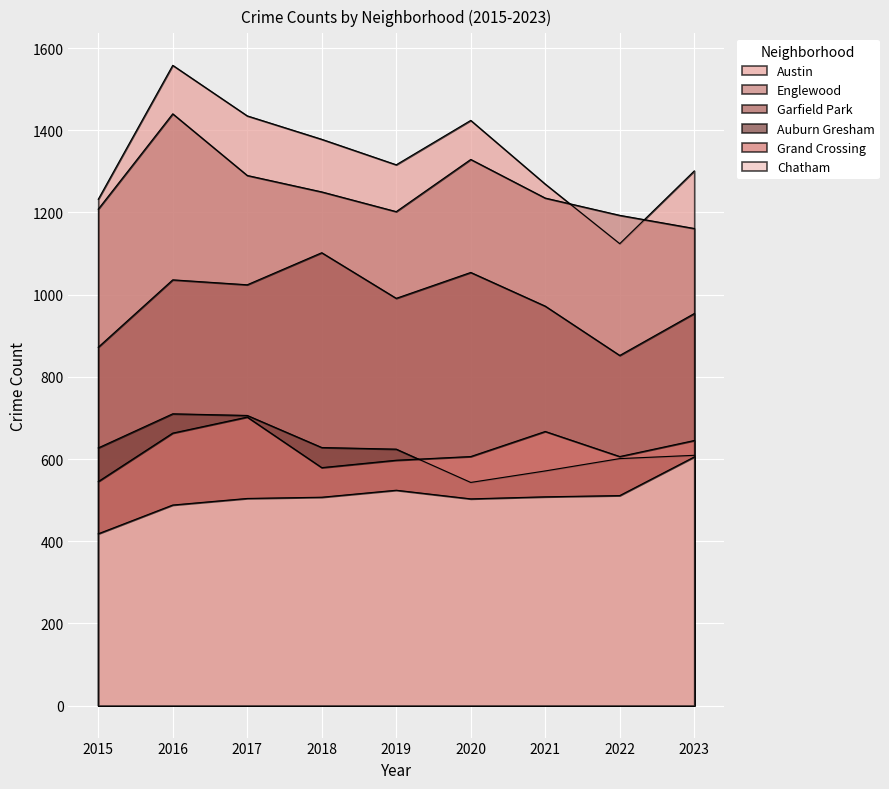

What is the greatest value displayed?

1558